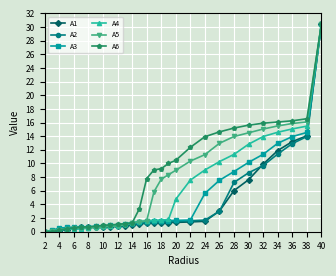

What is the greatest value displayed?

30.5